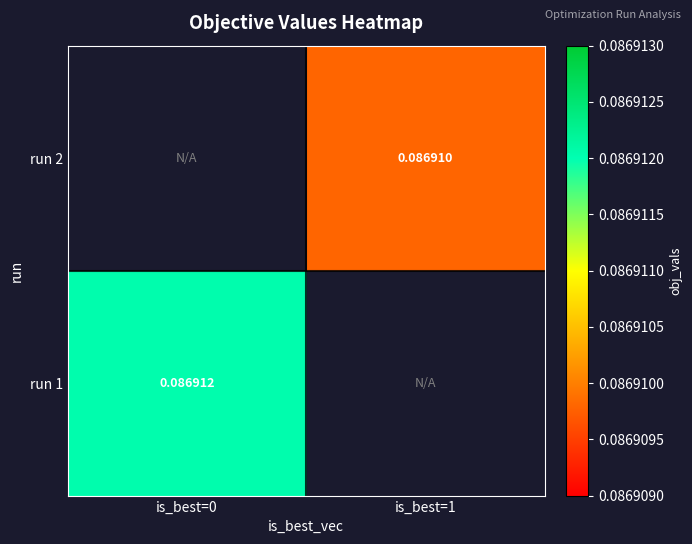

Is the value of run 2 at is_best=1 greater than the value of run 1 at is_best=0?

No